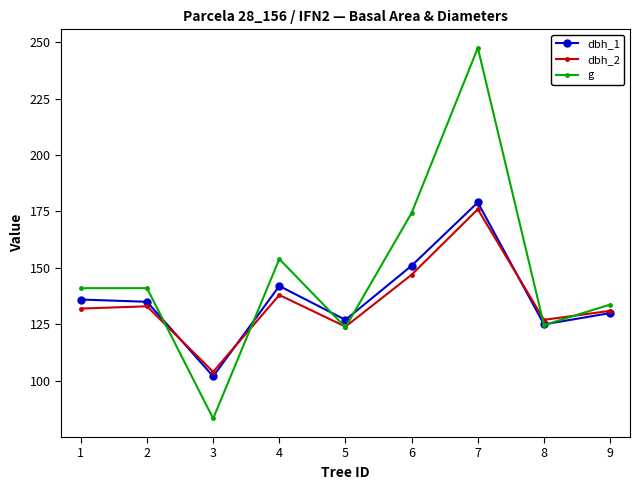

Count the number of categories in the chart.

9